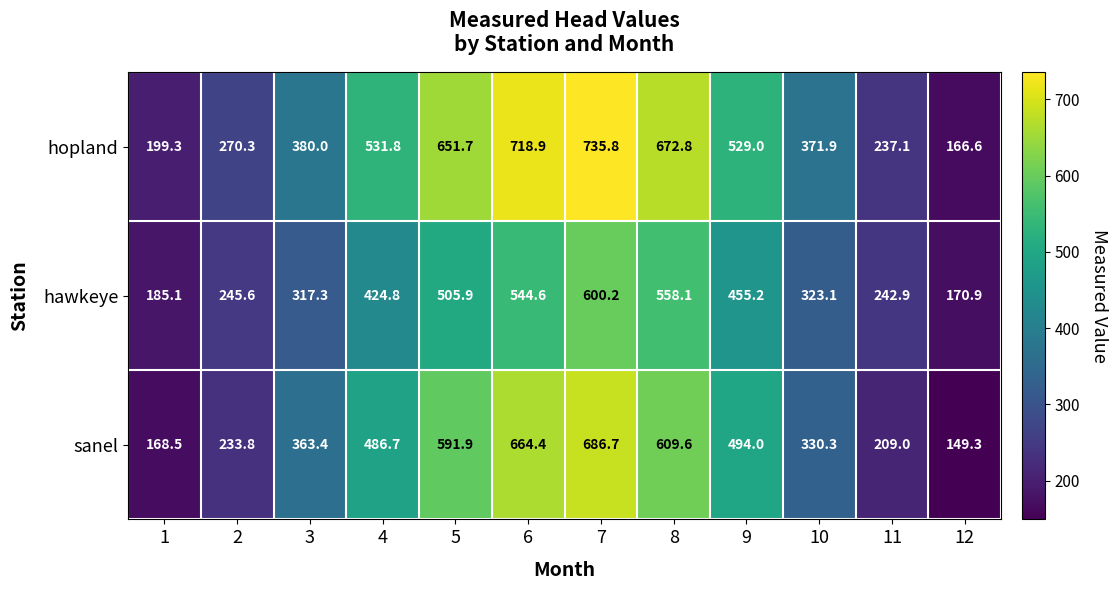

True or false: sanel has a value of 233.8 at 2.

True